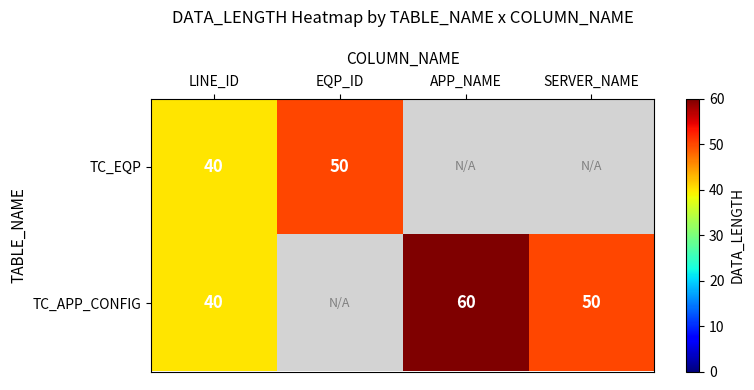

The value of TC_APP_CONFIG at LINE_ID is 40. True or false?

True